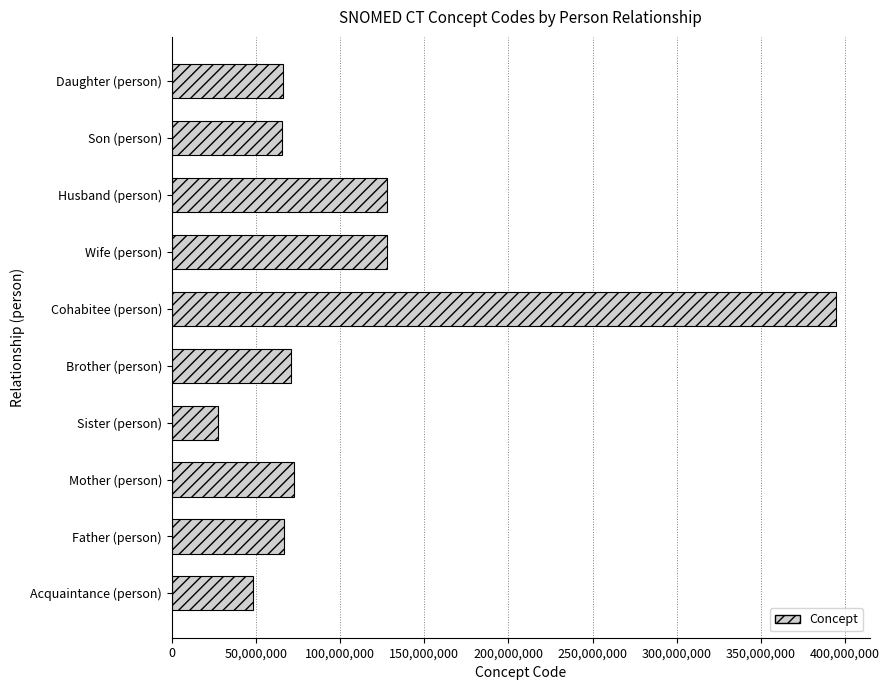

What is the value of the 1st bar from the top?

66089001